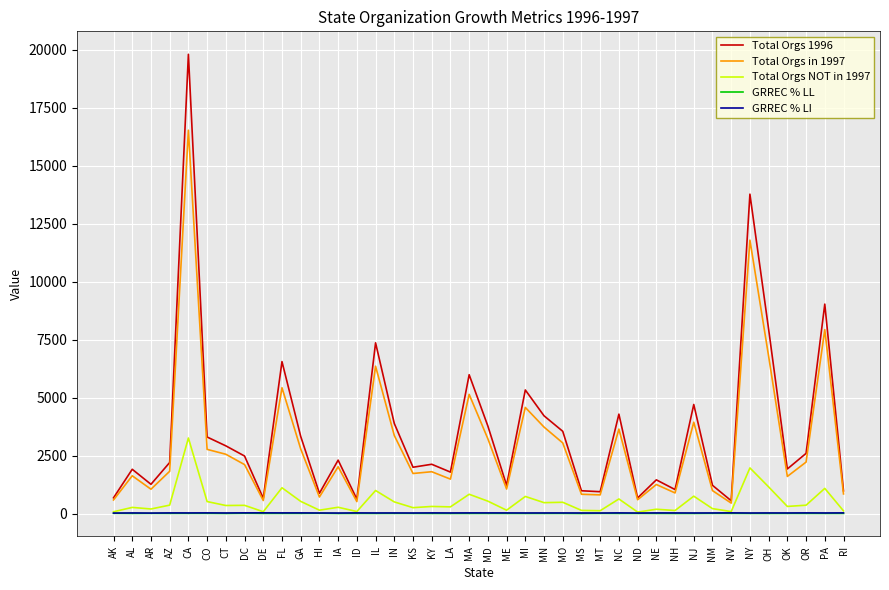

The Total Orgs 1996 series shows 19796.0 at CA. True or false?

True